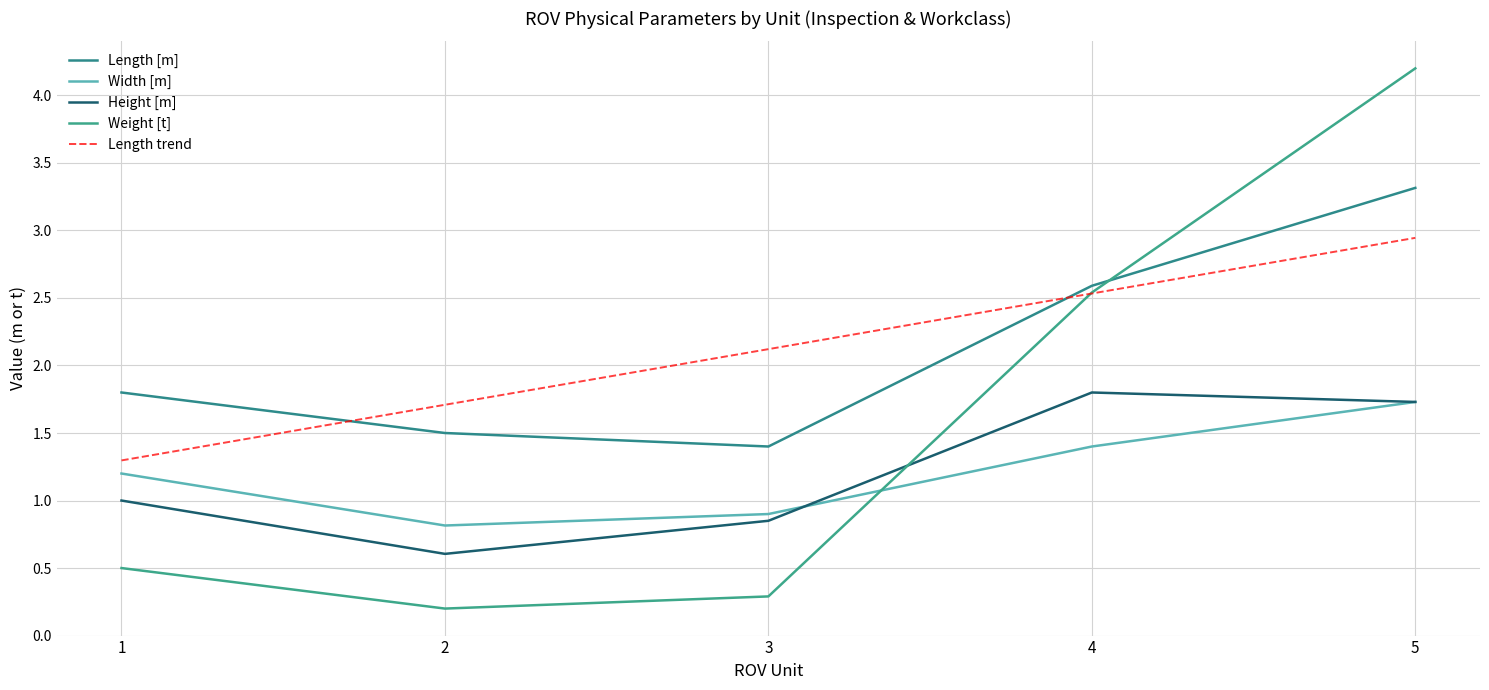

At which category does the chart reach its peak across all series?

5